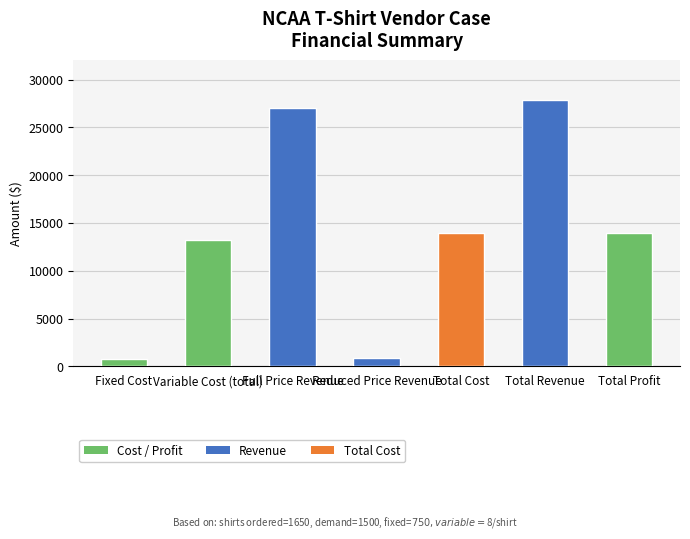

Which label corresponds to the largest value in the chart?

Total Revenue